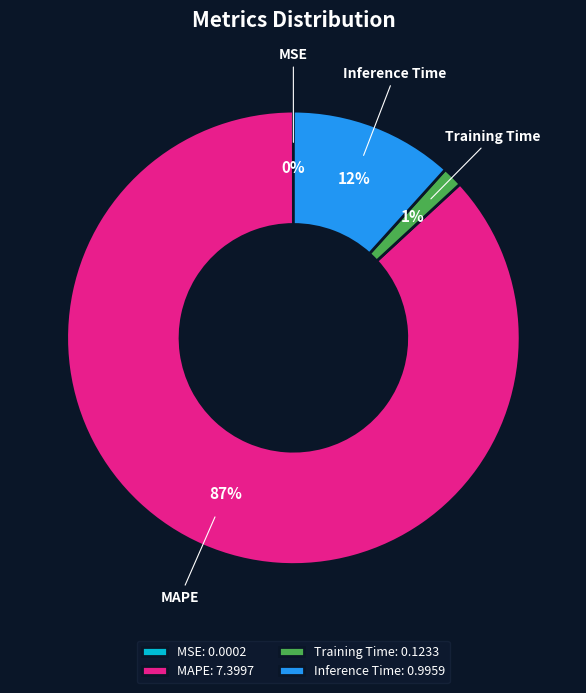

Is MAPE the majority of the pie?

Yes